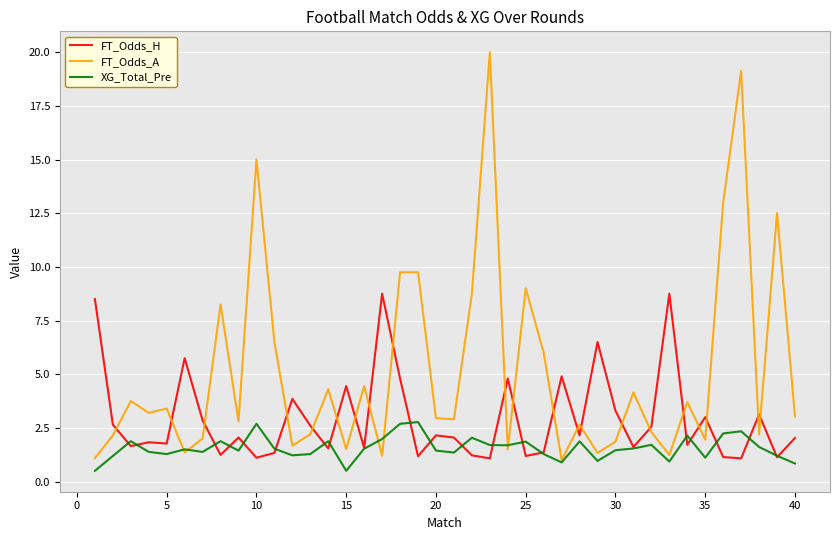

What is the smallest value displayed?

0.5